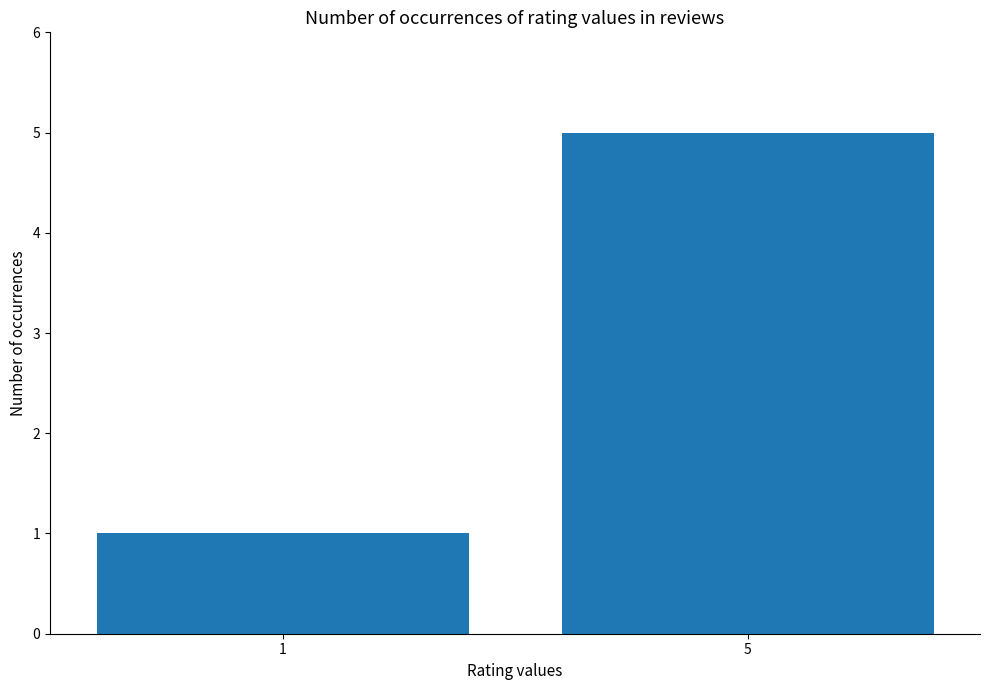

Reading left to right, extract all data points from this chart.

1=1	5=5